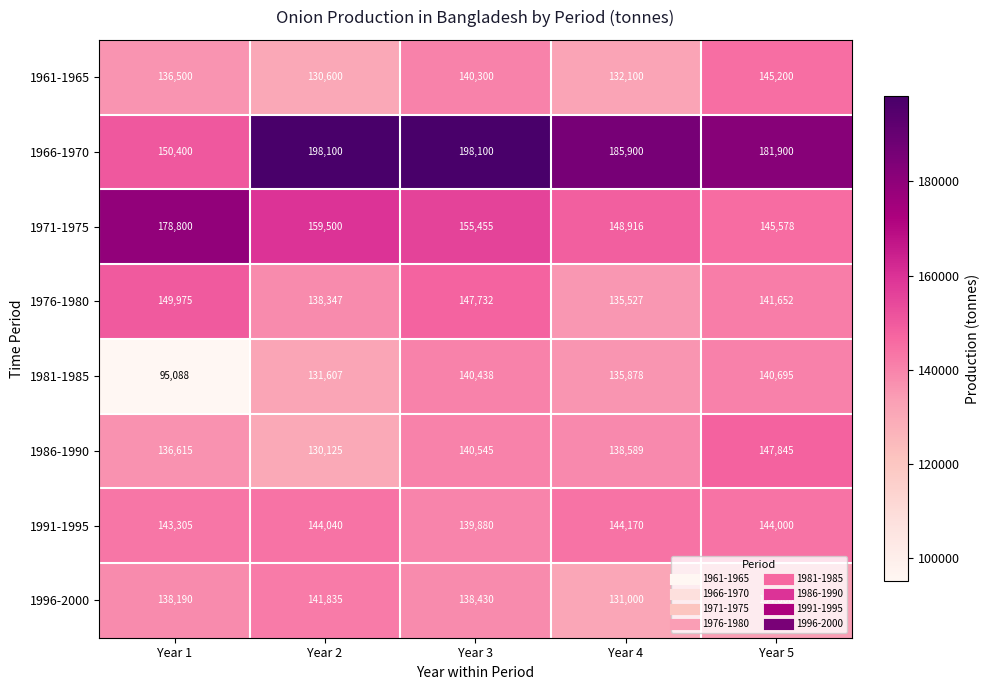

How many series are shown in this chart?

8